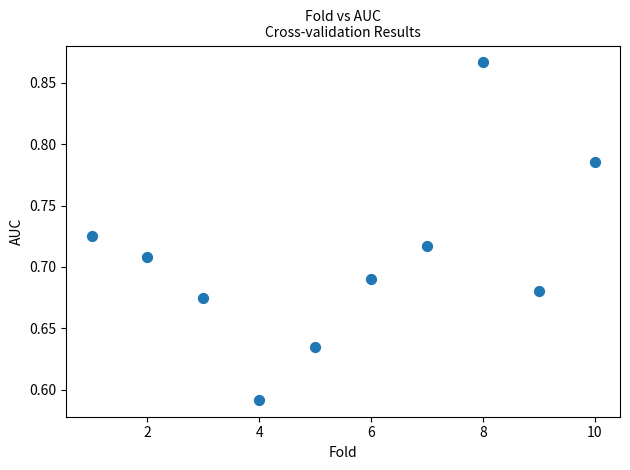

What is the range of X values (max minus min)?

9.0